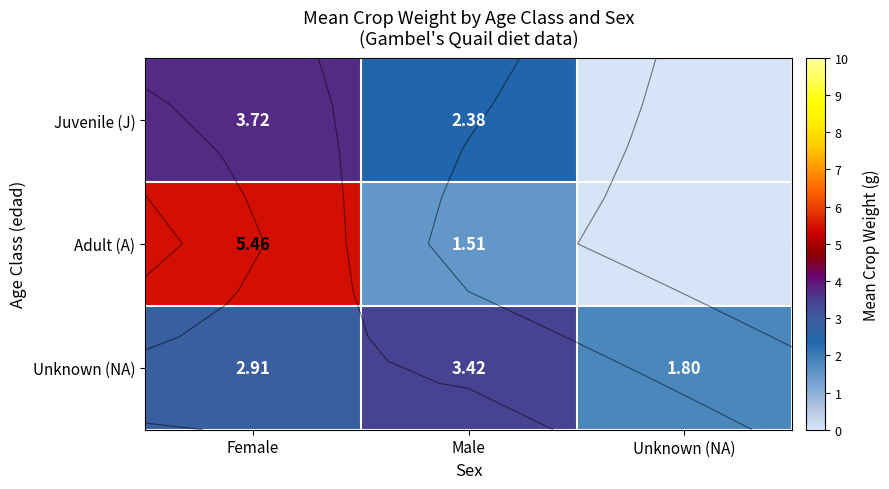

What is the maximum value shown in the chart?

5.5